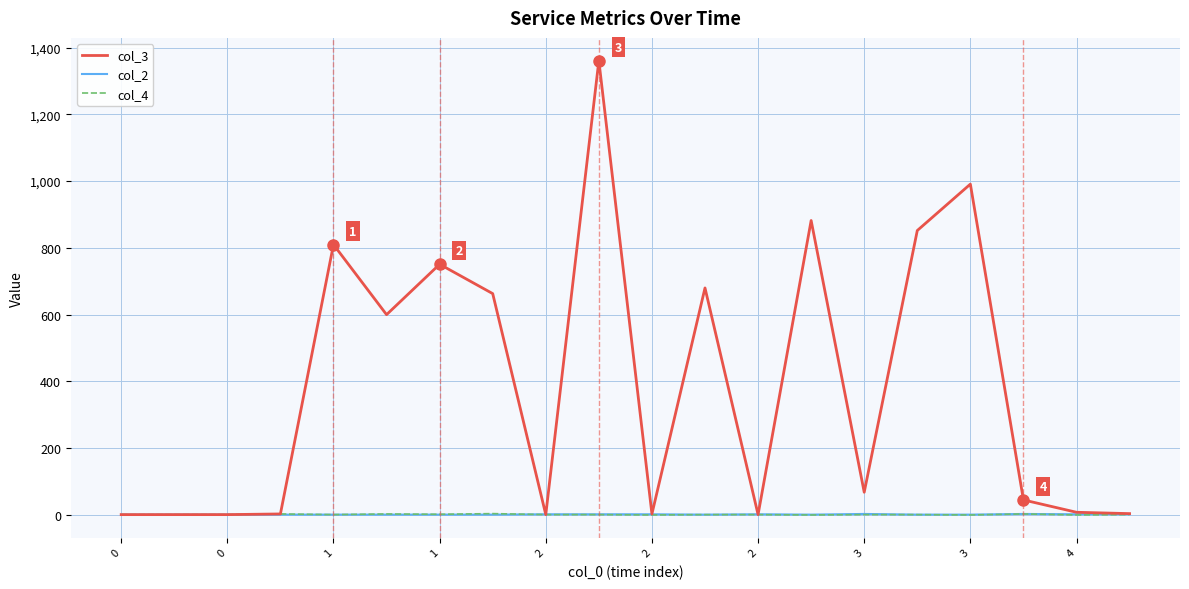

At how many categories does at least one series exceed 957?

2